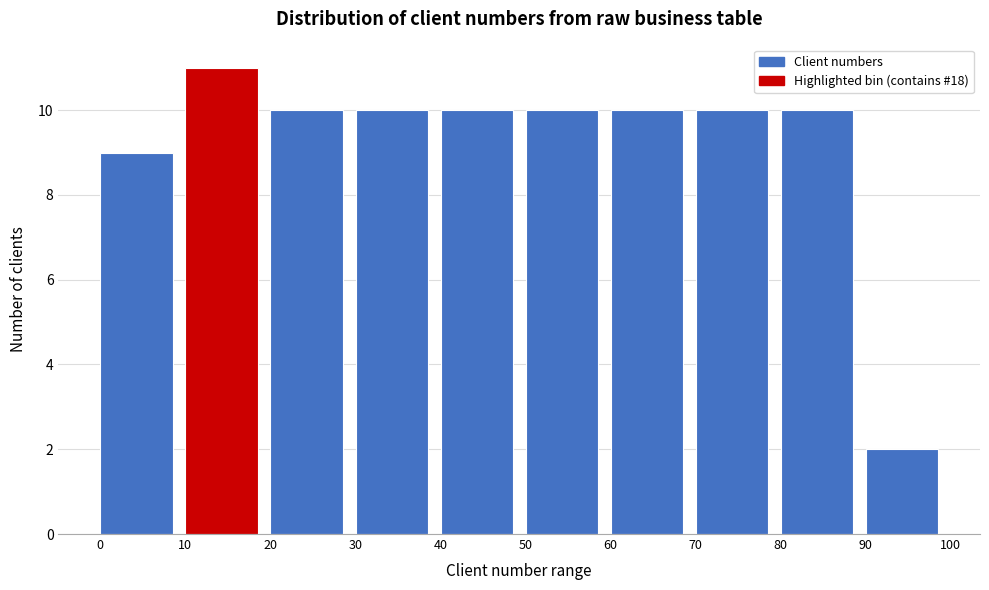

Which range on the x-axis has the tallest bar?

10 to 20